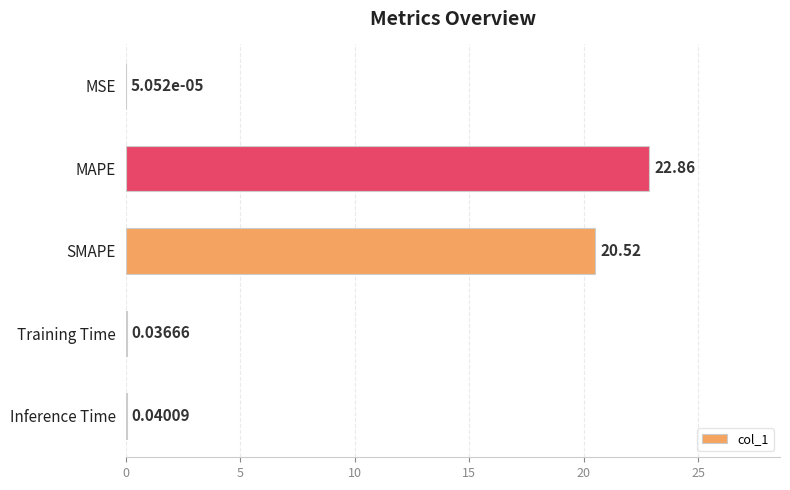

Where is the data nearest to the value 11?

SMAPE